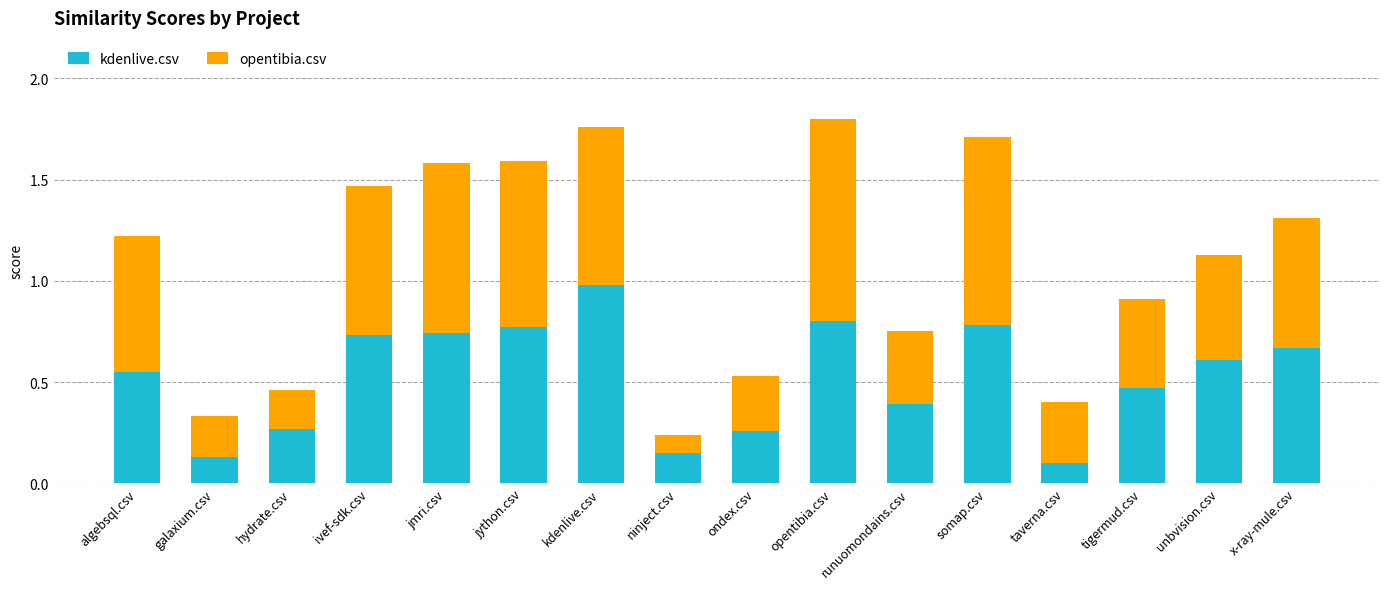

Is it true that kdenlive.csv equals 0.7 at runuomondains.csv?

False